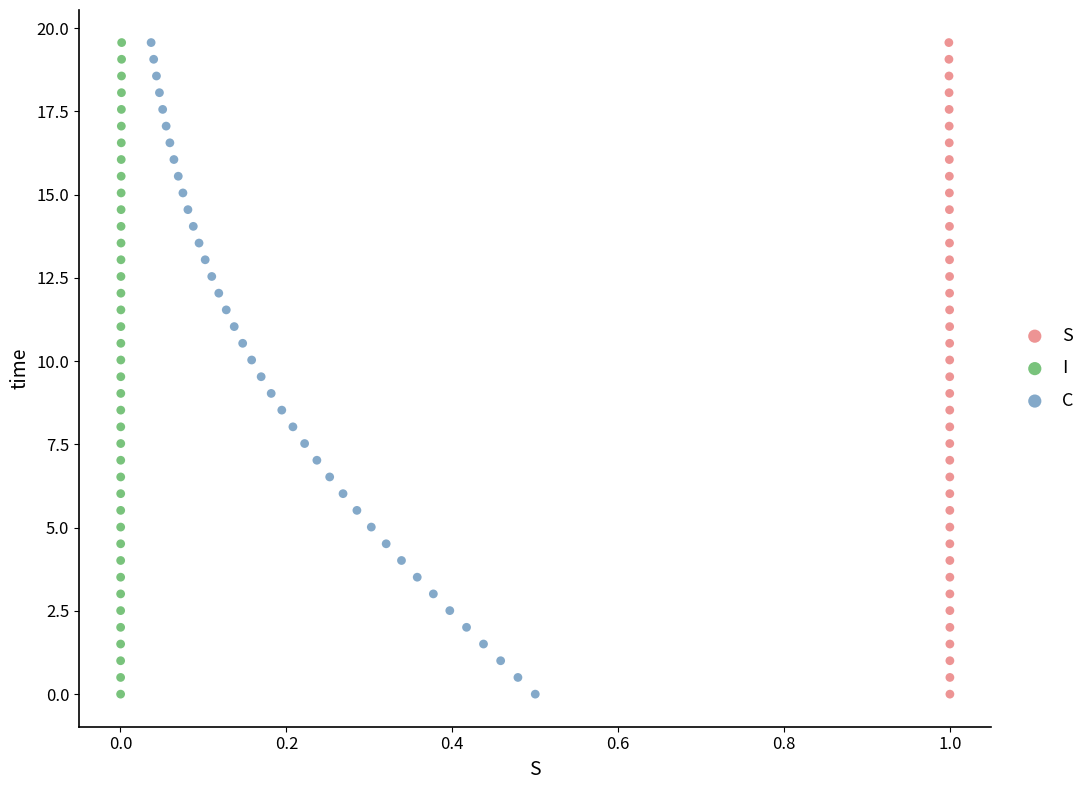

What are all the series names shown in the legend?

S, I, C